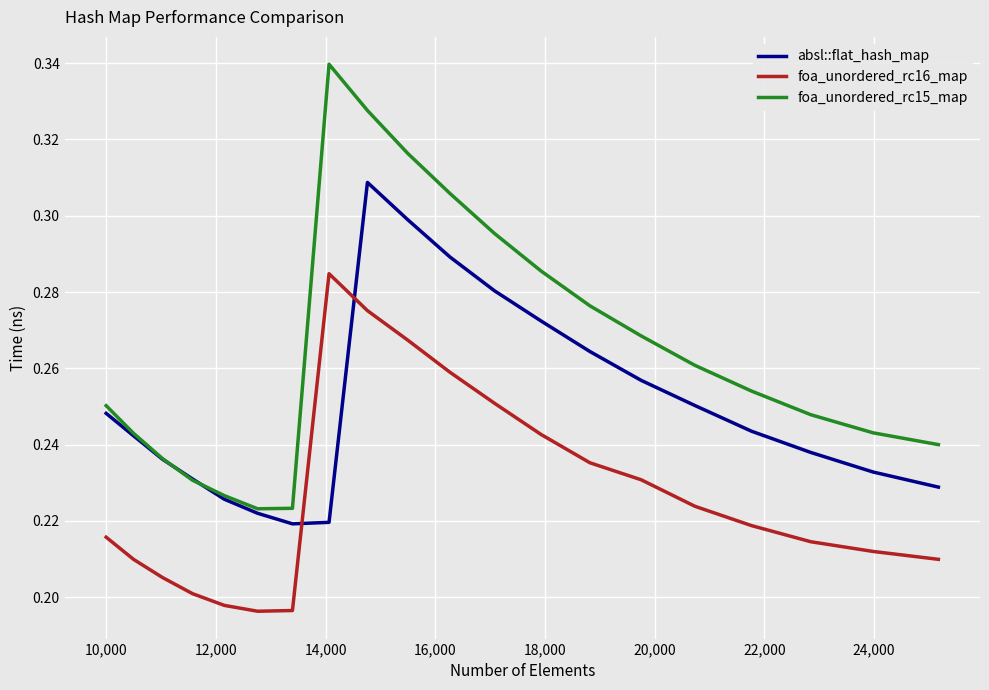

True or false: foa_unordered_rc16_map and foa_unordered_rc15_map intersect in this chart.

False